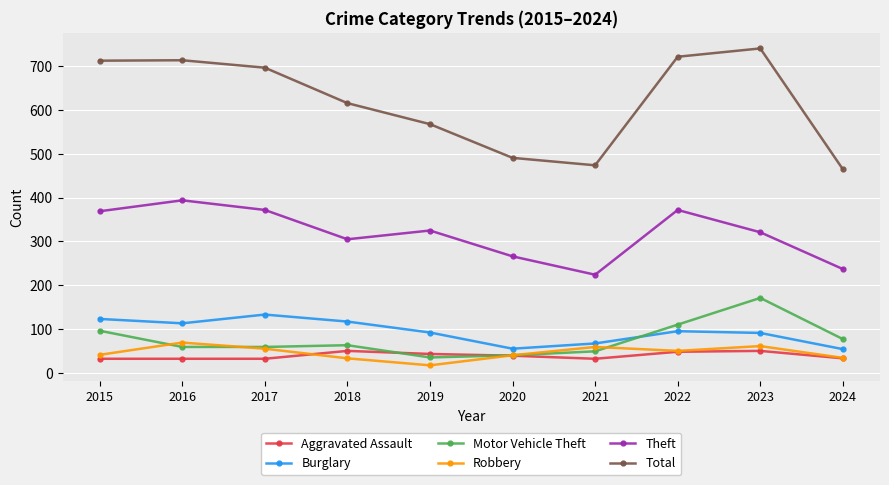

What is the value of the Theft point at the 5th from the left?

325